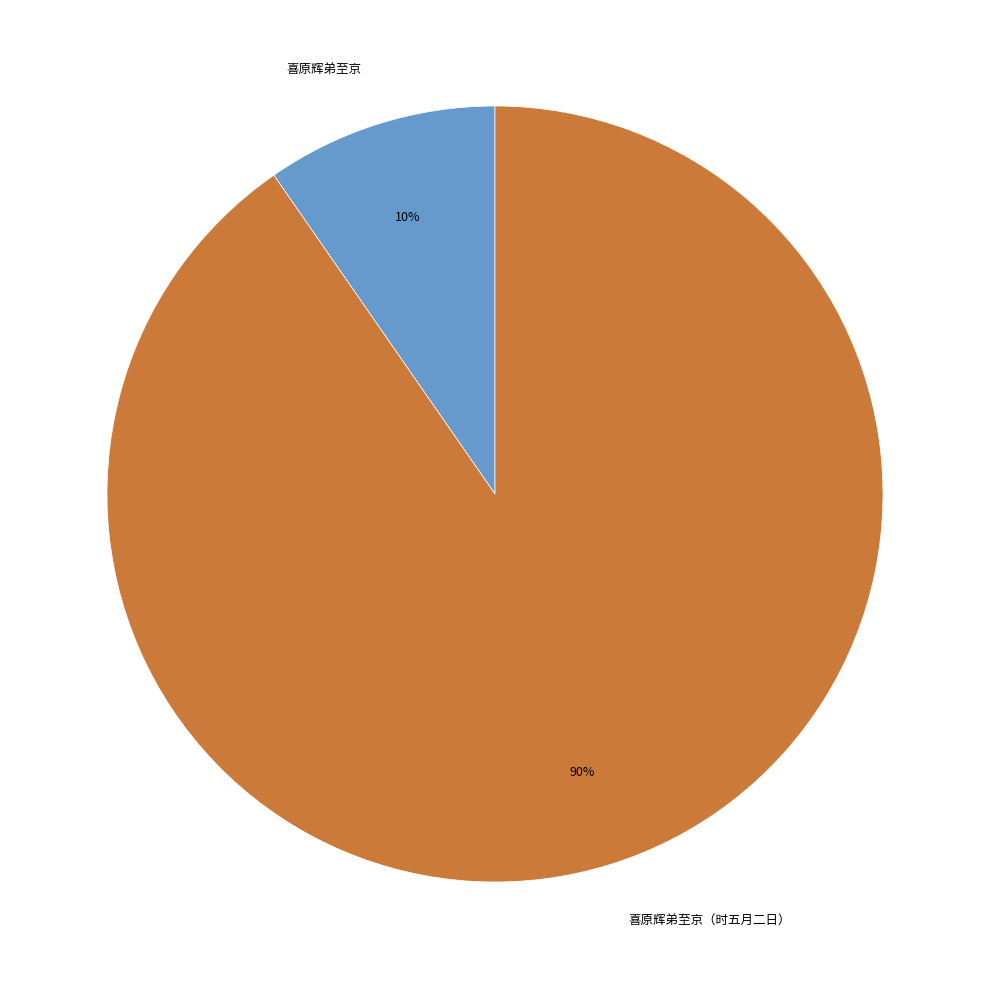

To the nearest percent, what portion does 喜原辉弟至京 represent?

10%